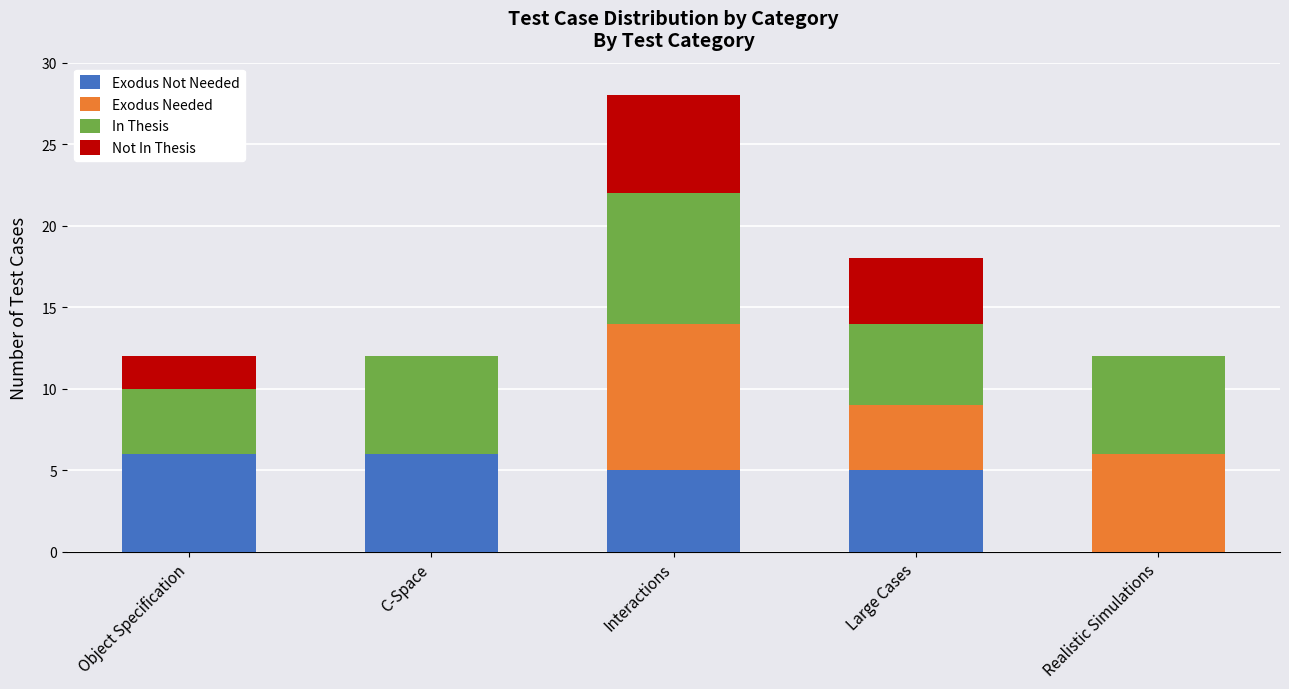

At which category is the sum across all series the highest?

Interactions